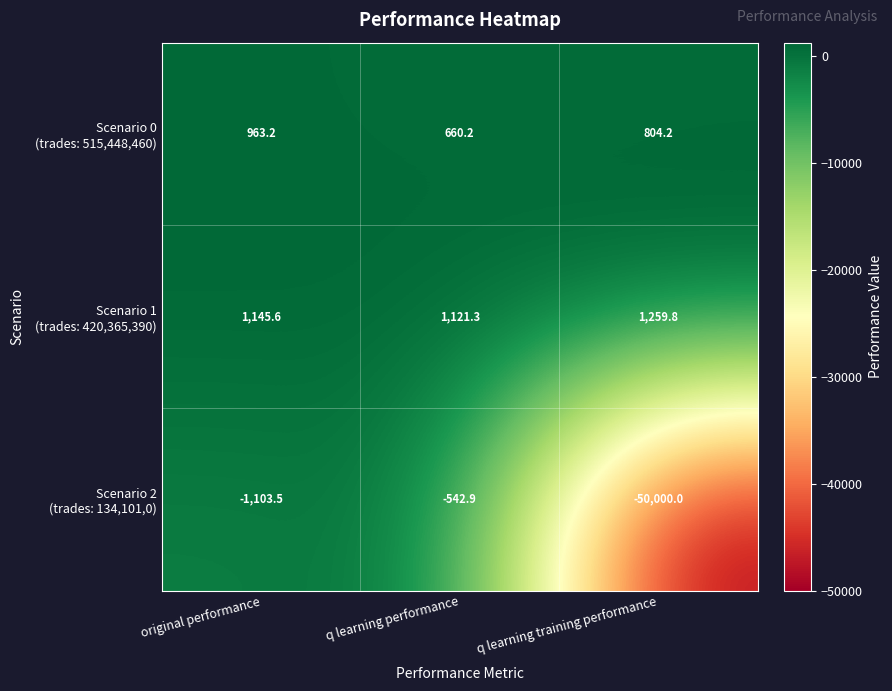

What is the spread (max minus min) of values at q learning performance?

1664.2